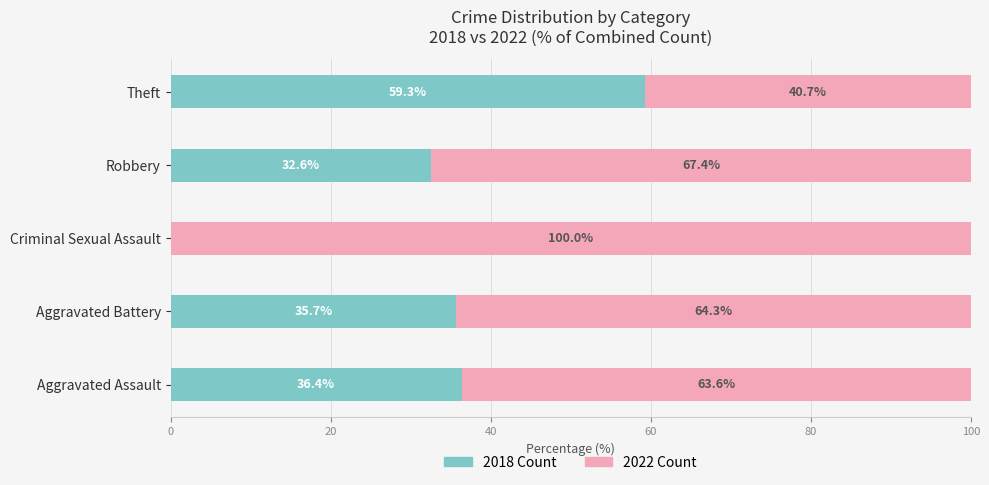

What is the total value across all series at Criminal Sexual Assault?

100.0